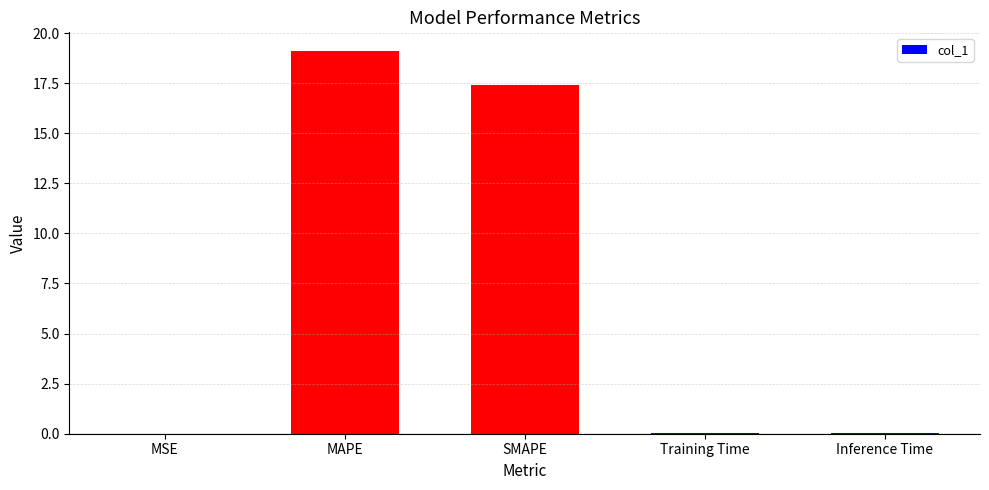

What is the sum of all values?

36.6